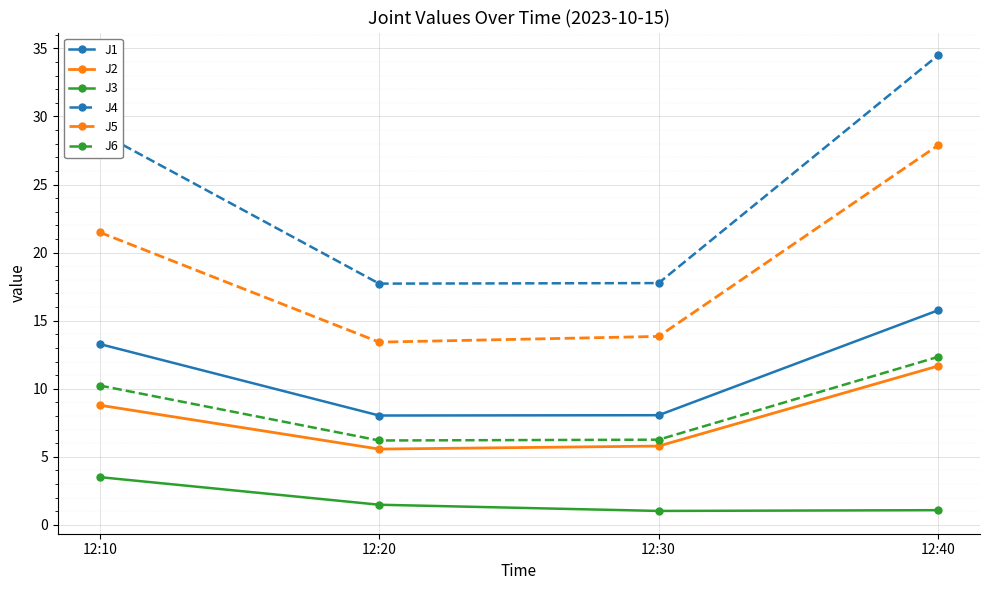

What is the difference between the highest and lowest values at 12:10?

25.3